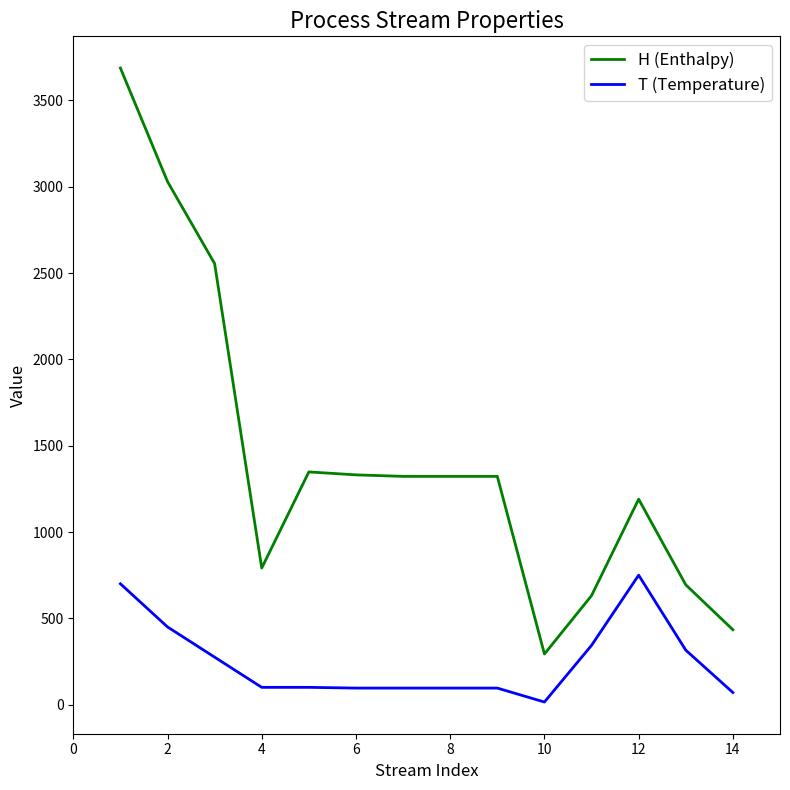

What is the maximum value shown in the chart?

3688.0